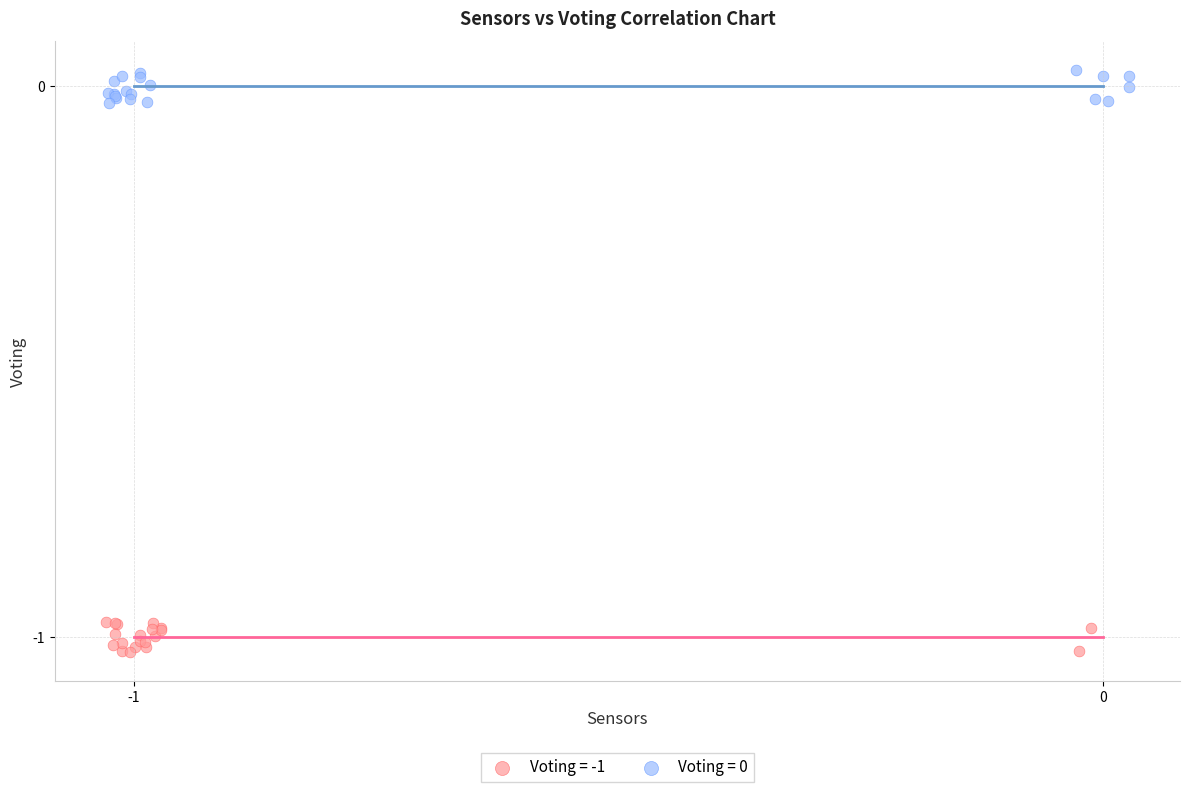

Which series reaches the minimum Y coordinate?

Voting = -1